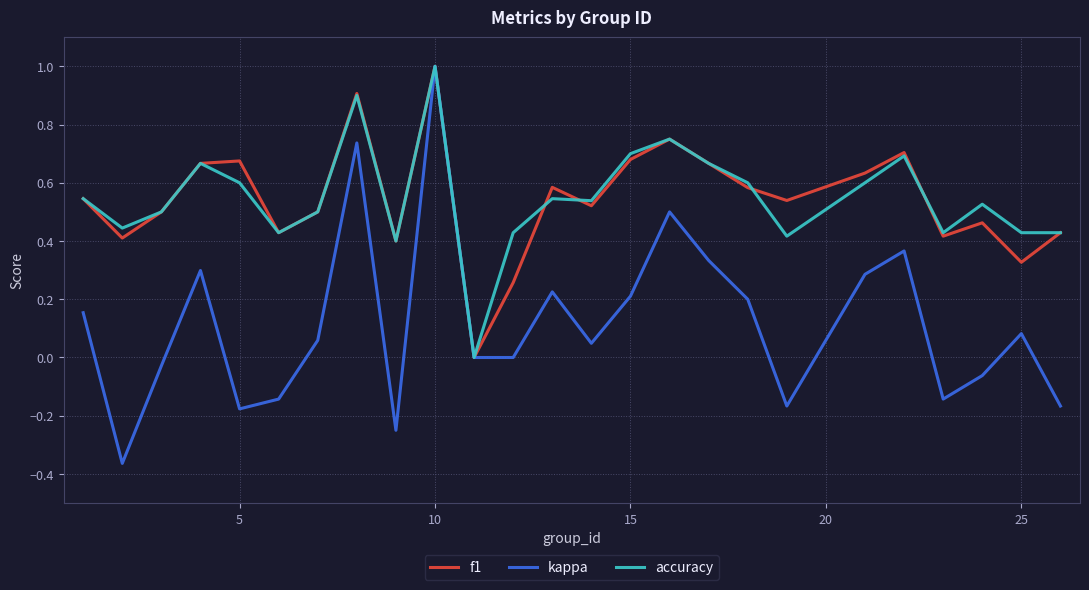

What is the maximum value for f1?

1.0